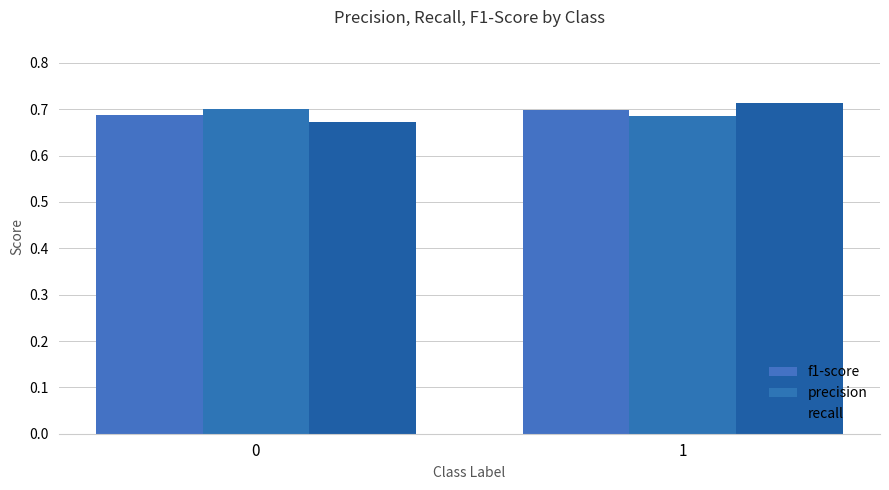

What is the sum of the precision values at 1 and 0?

1.4